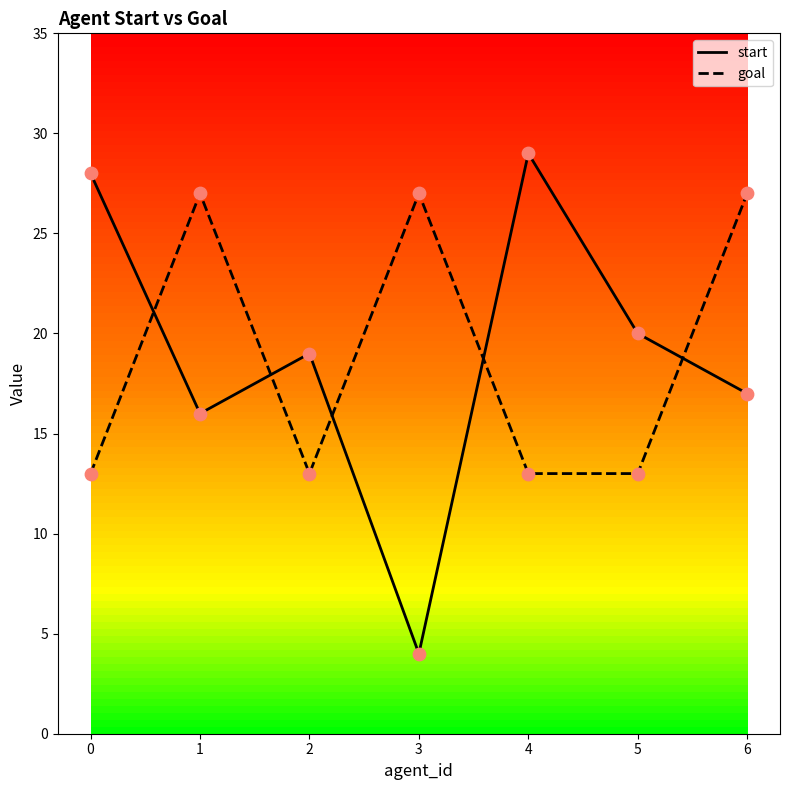

At which category is the sum across all series the highest?

6